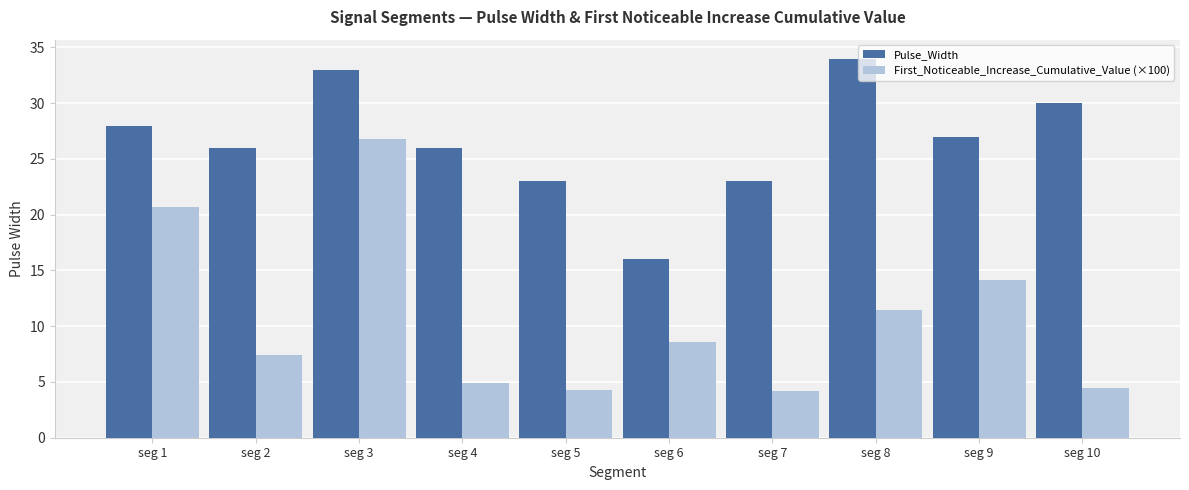

What is the minimum value shown in the chart?

4.2